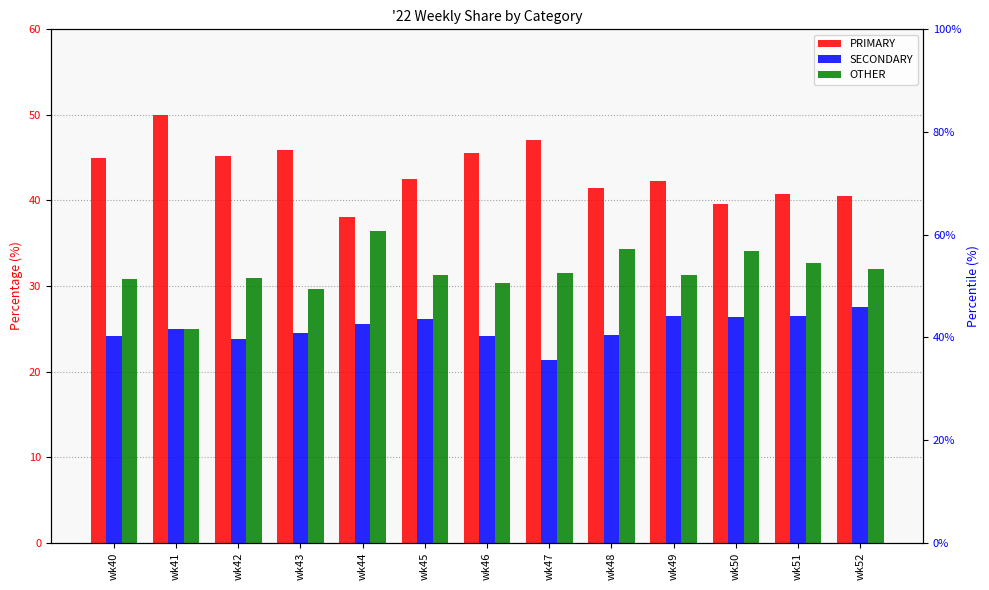

What is the sum of all SECONDARY values?

325.9